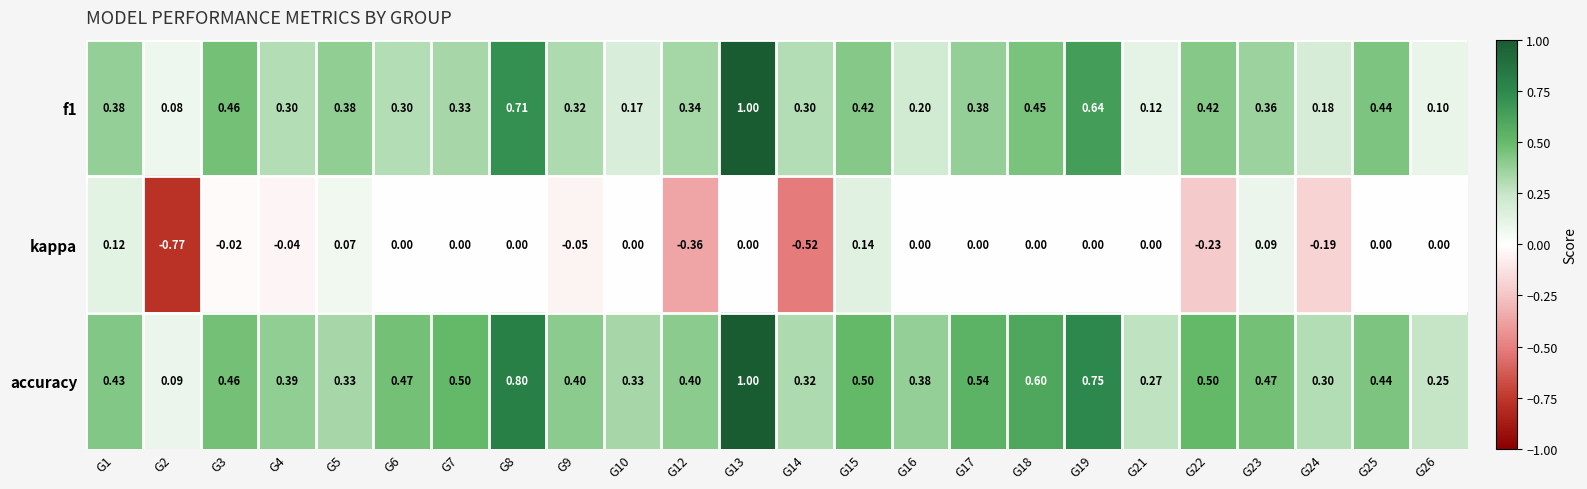

Which series has the largest total across all categories?

accuracy